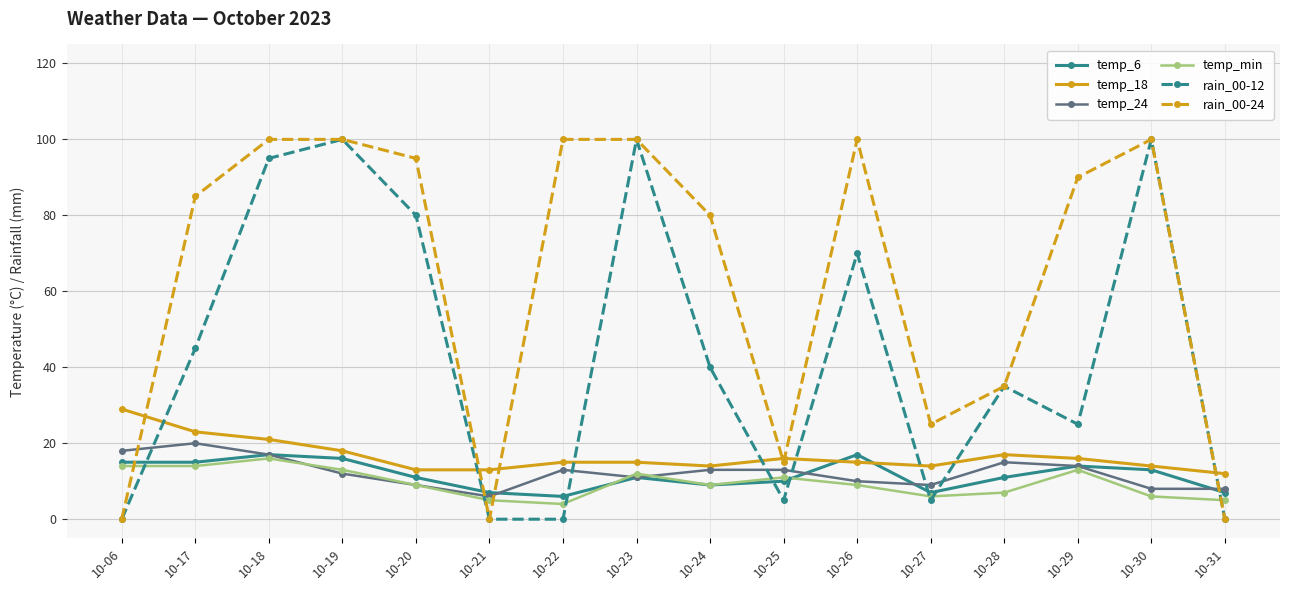

Which series changed the most between 10-25 and 10-29?

rain_00-24